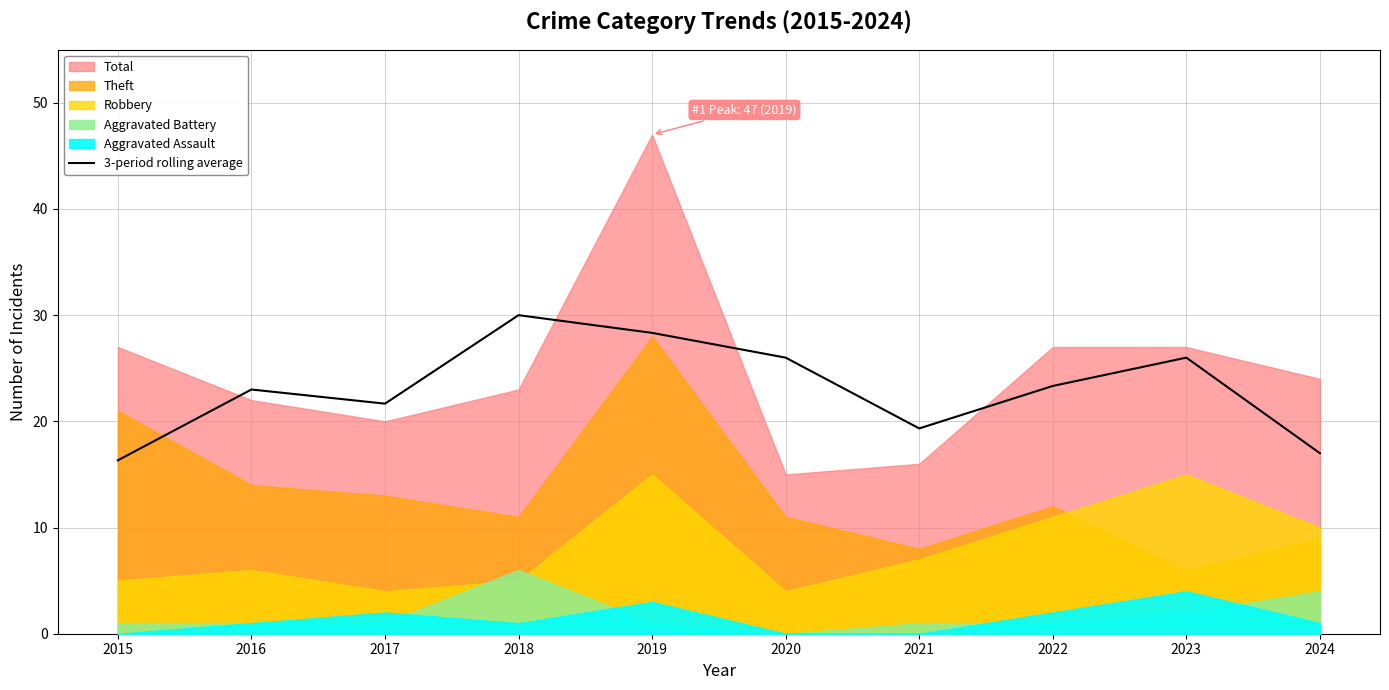

Which category has the highest value in the 3-period rolling average series?

2018